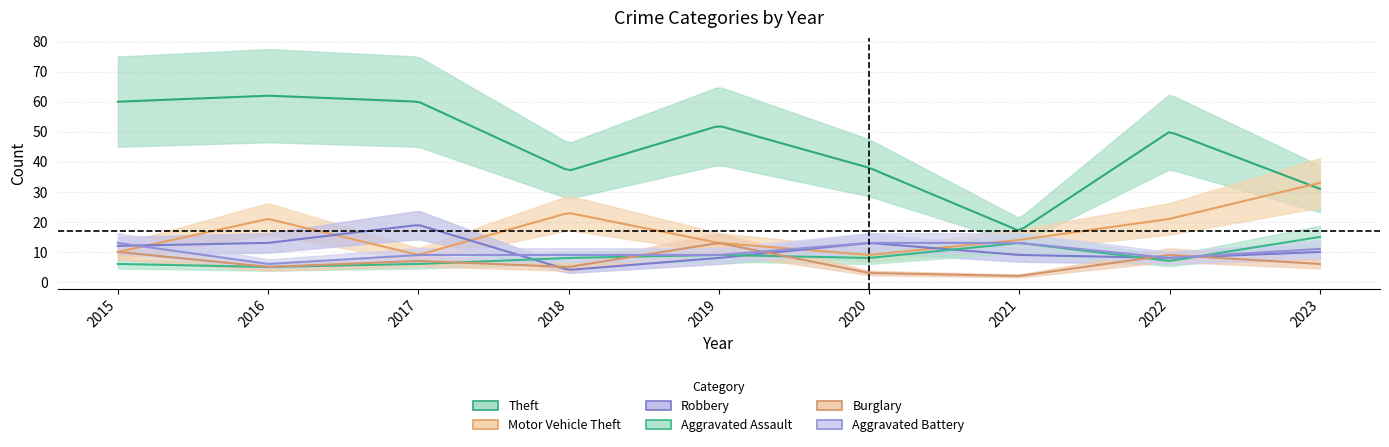

After their last crossing, which series has the higher values: Aggravated Battery or Burglary?

Aggravated Battery